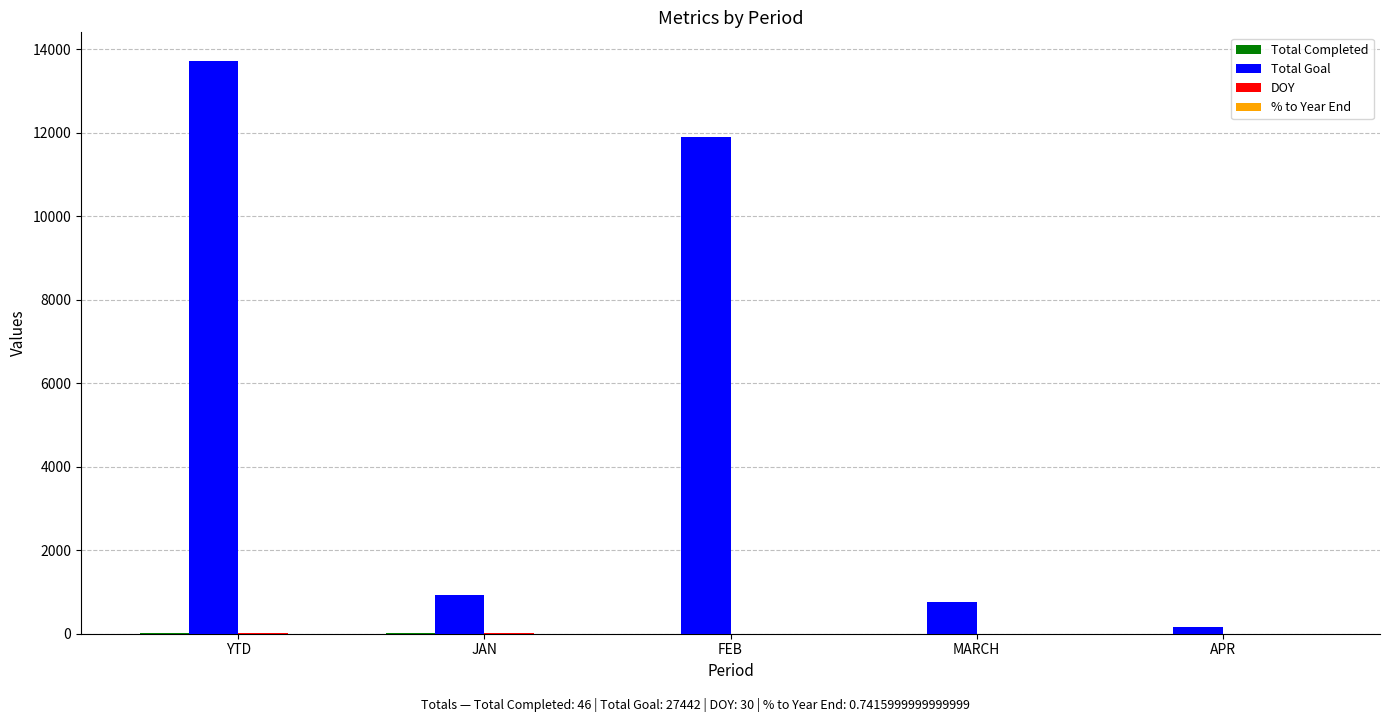

Which series changed the most between YTD and APR?

Total Goal